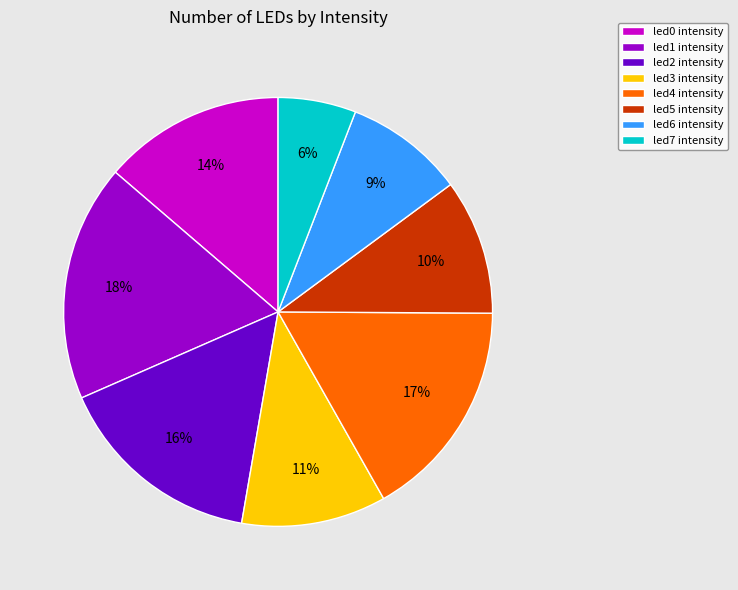

Which category has the biggest portion of the pie?

led1